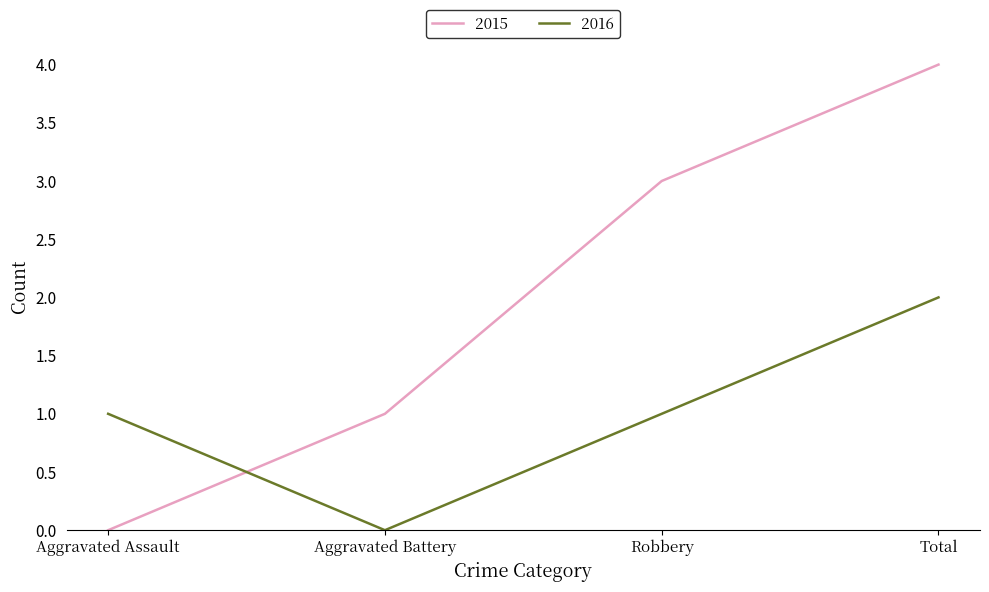

List the series in order of their peak value, highest first.

2015, 2016